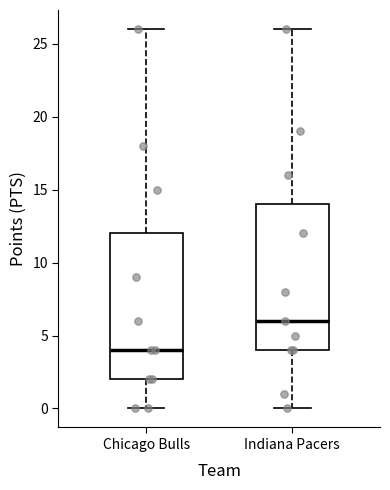

Which box has the highest median line?

Indiana Pacers